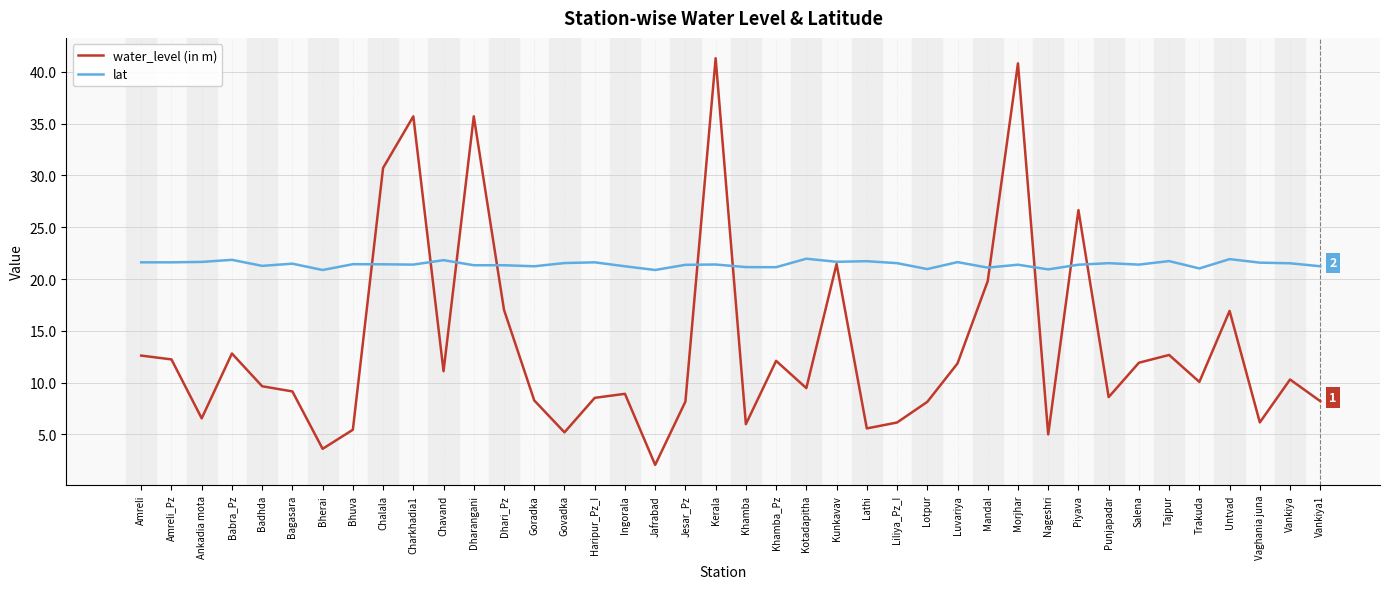

Which series has the largest range (max minus min)?

water_level (in m)